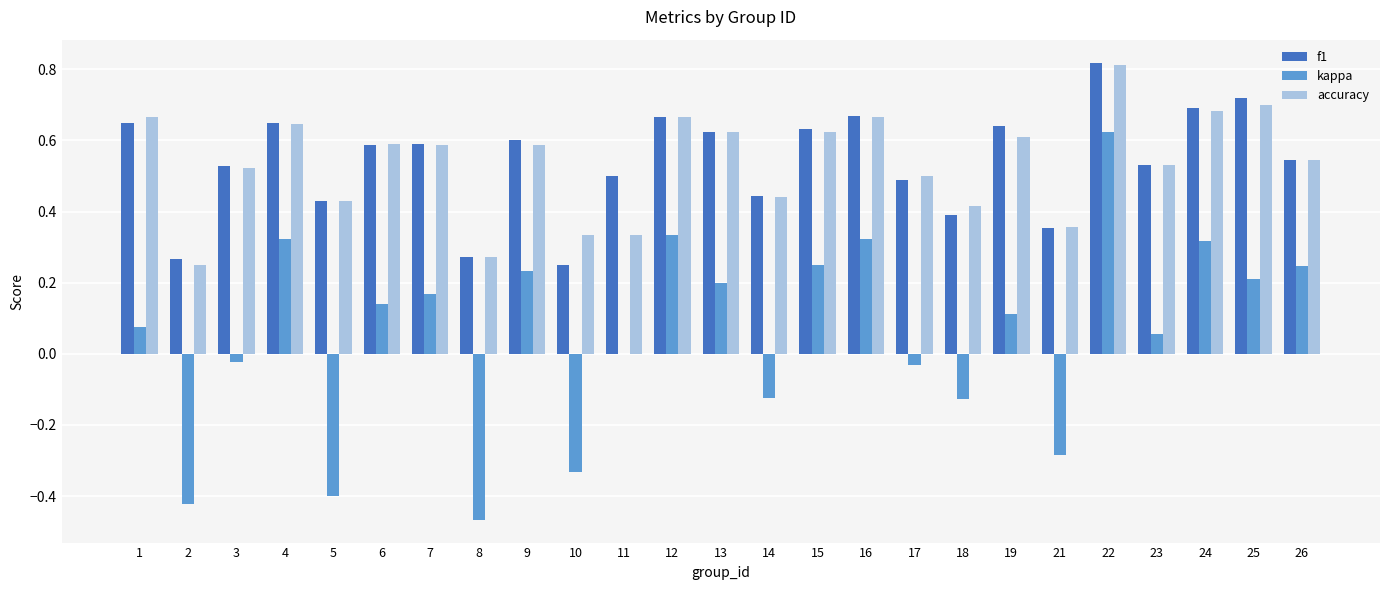

At which label does accuracy reach its peak?

22